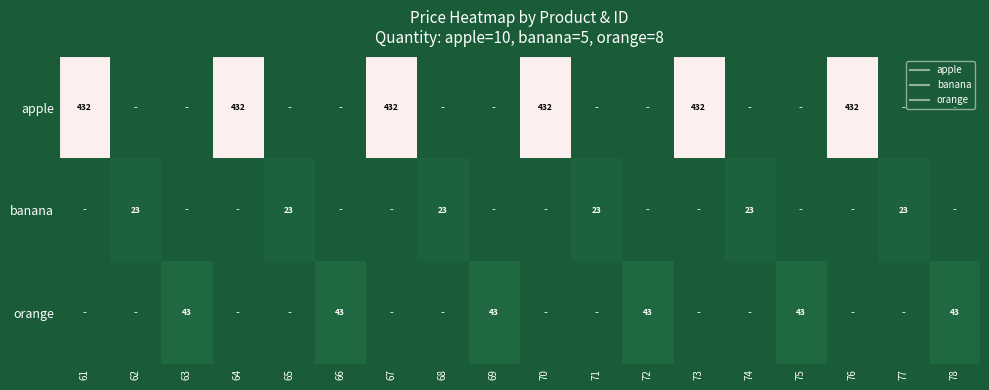

What is the approximate value of orange at 66?

43.0